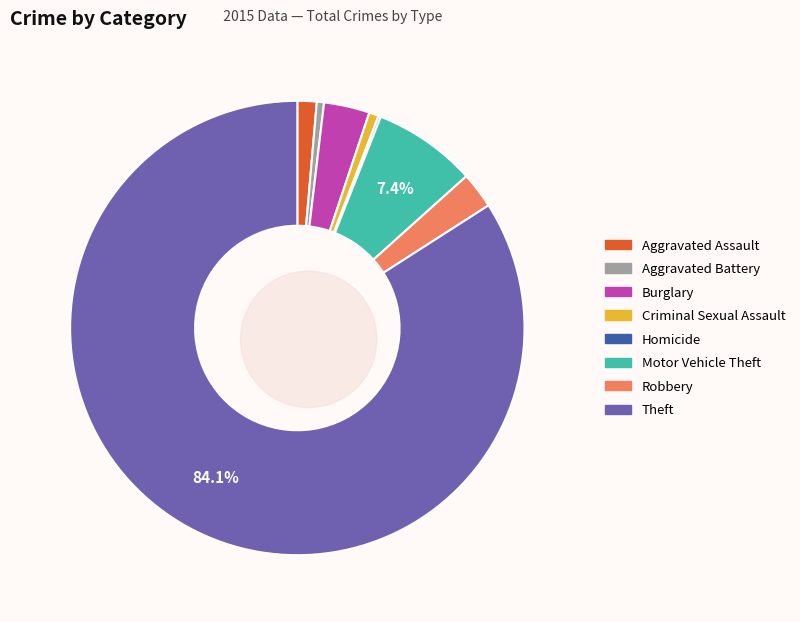

Does Theft account for over 50% of the chart?

Yes